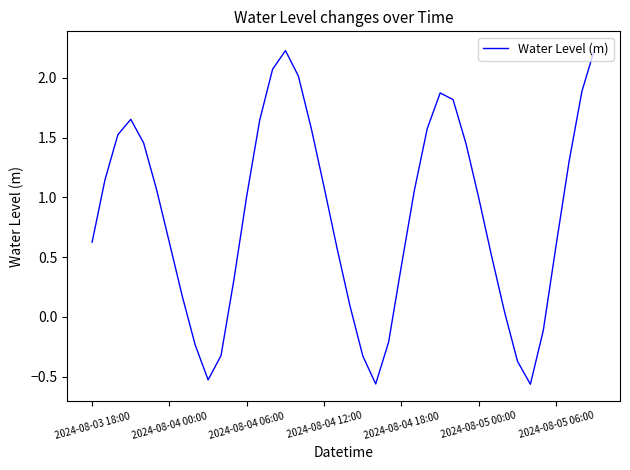

What is the difference between the maximum and minimum values?

2.8